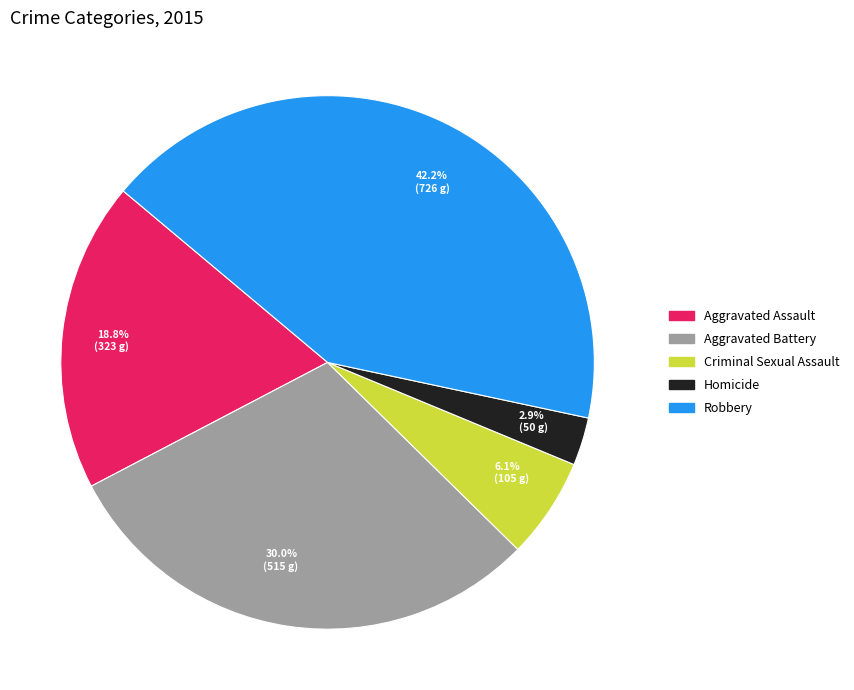

What percentage do Criminal Sexual Assault and Aggravated Assault together represent?

24.9%